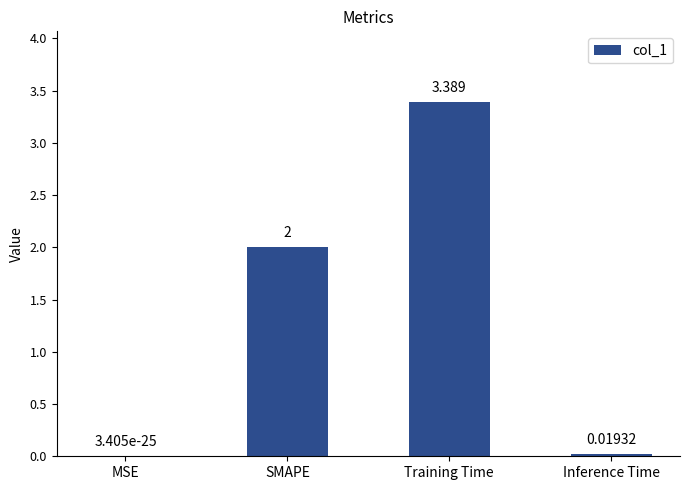

Where is the data nearest to the value 1?

Inference Time